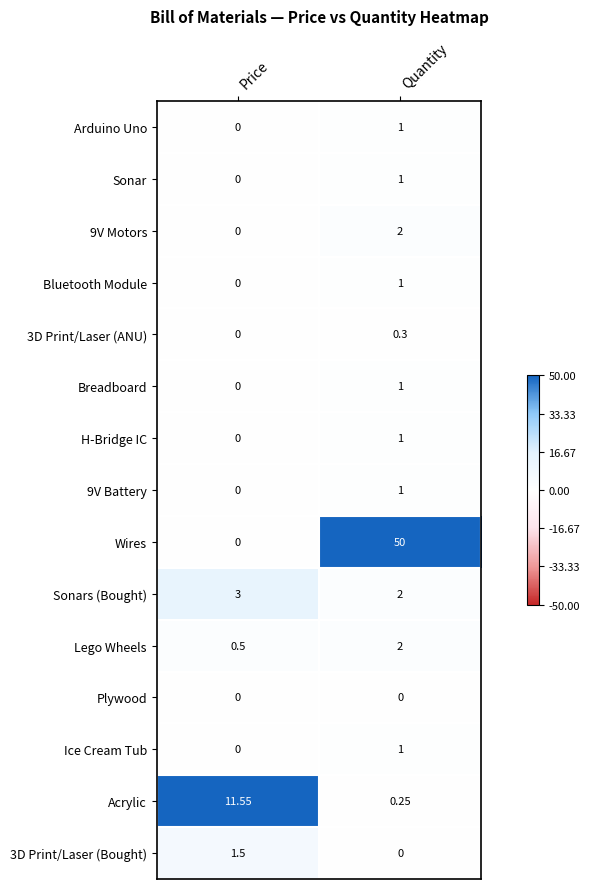

Which series has the largest range (max minus min)?

Wires